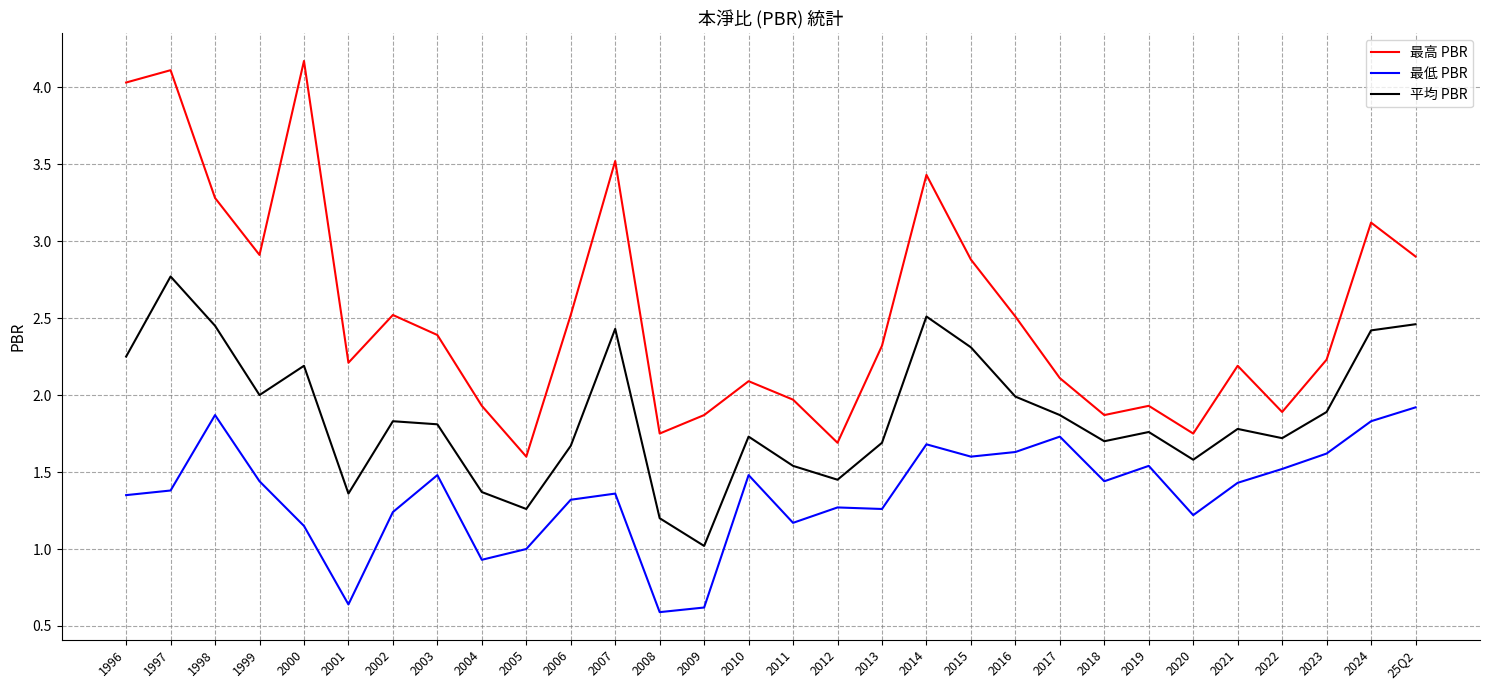

What are all the series names shown in the legend?

最高 PBR, 最低 PBR, 平均 PBR